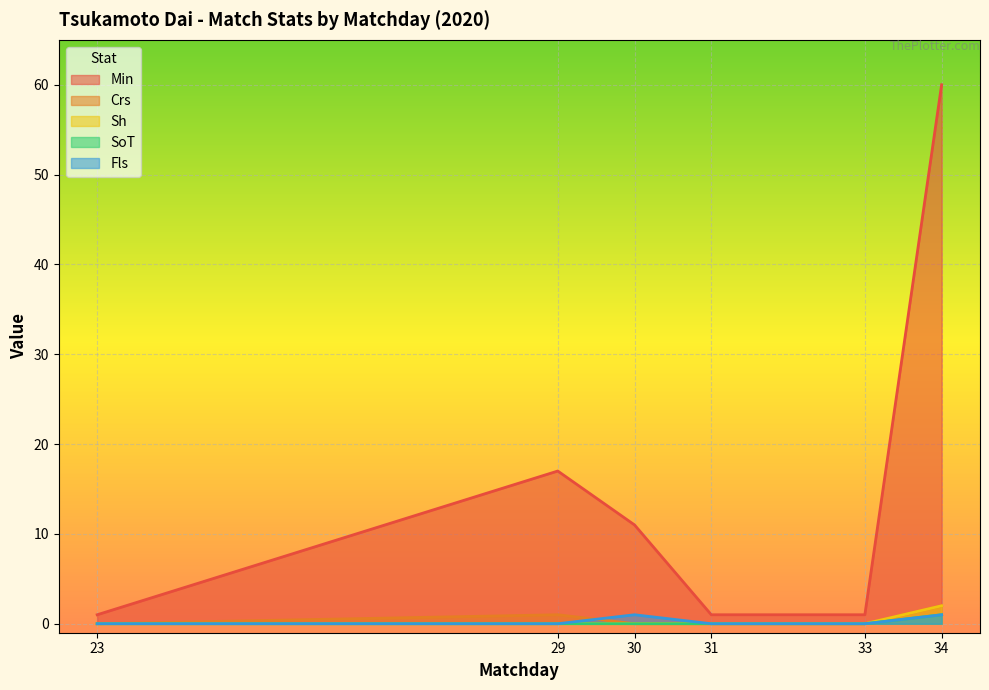

True or false: Sh has more than 0 points higher than both neighbors.

False